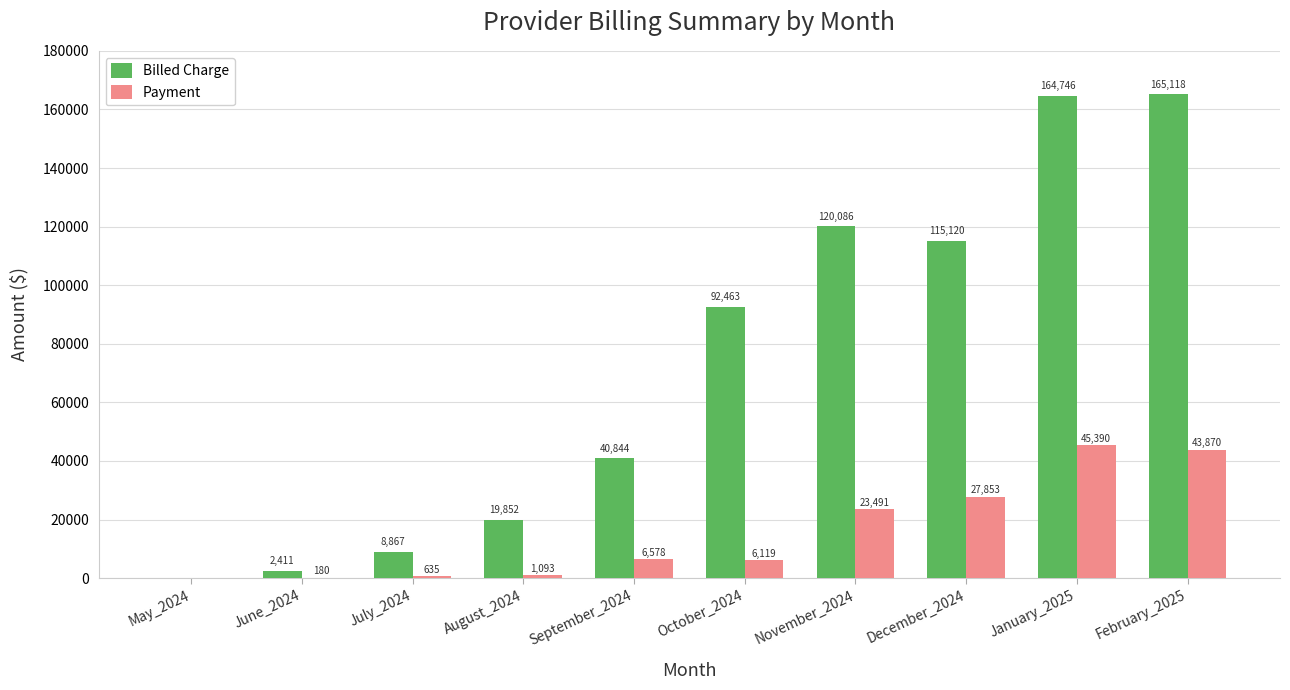

What is the average value of the Payment series?

15520.9